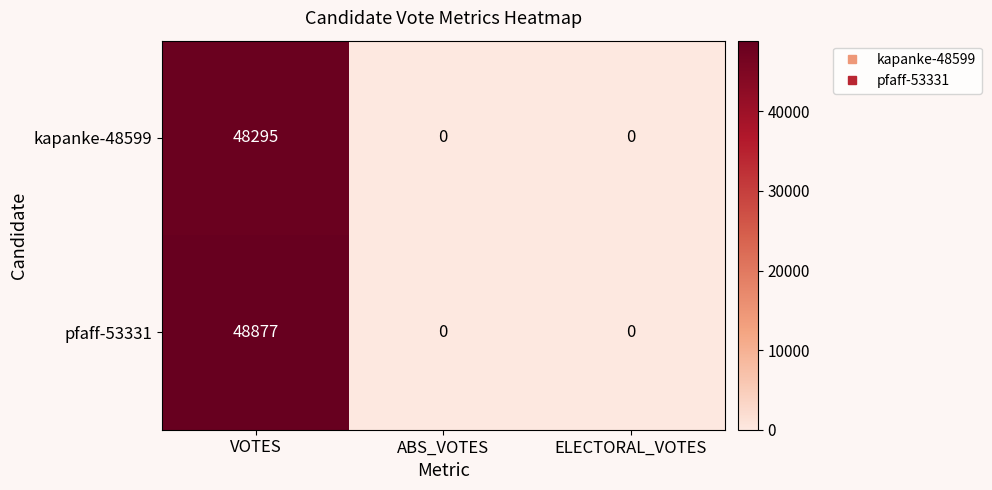

How many distinct data groups are displayed?

2